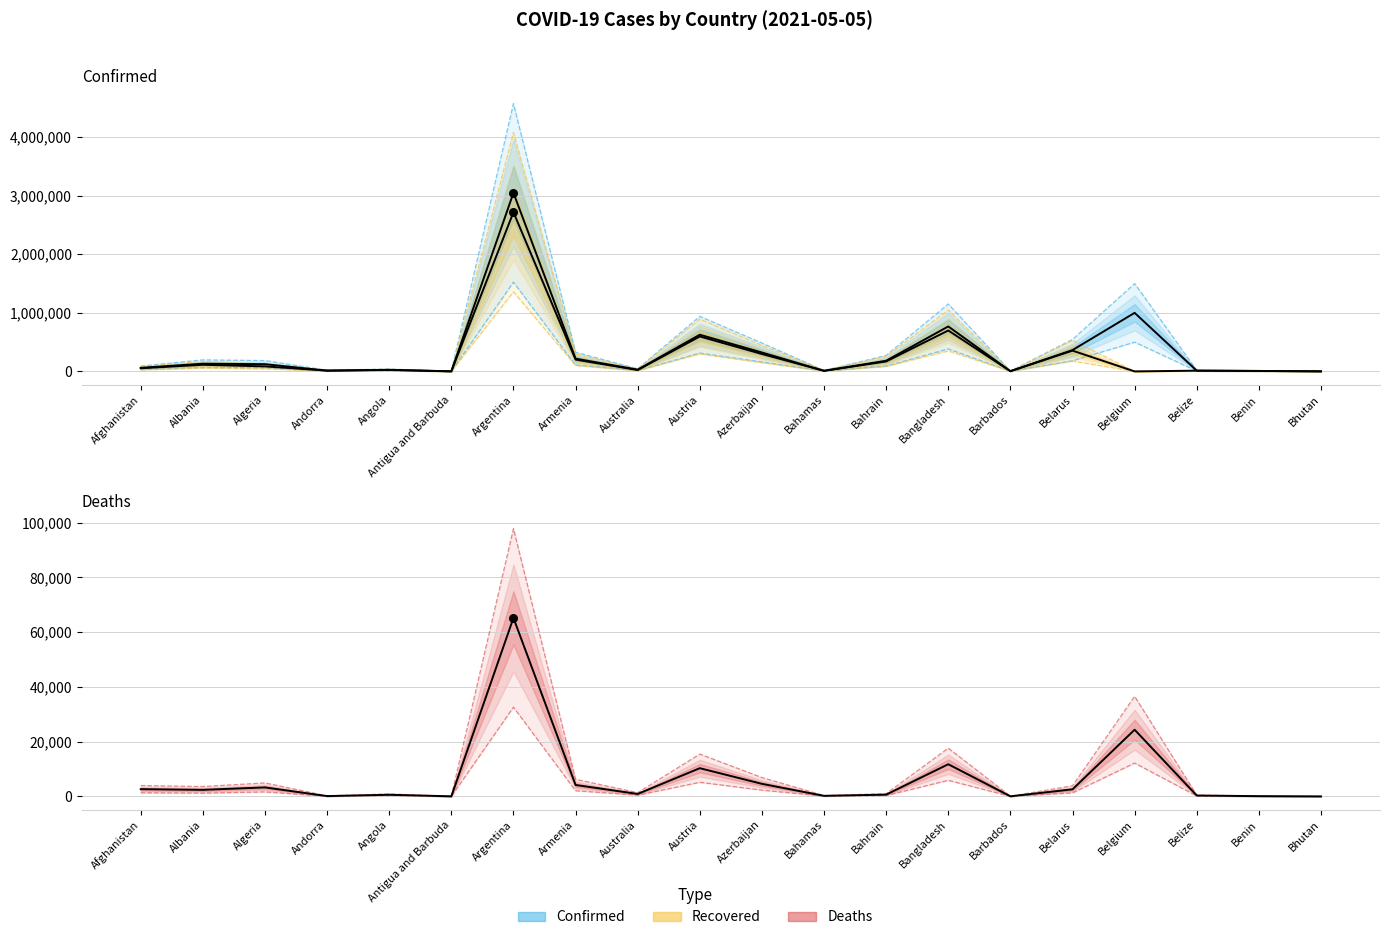

Which series has the largest total across all categories?

Confirmed